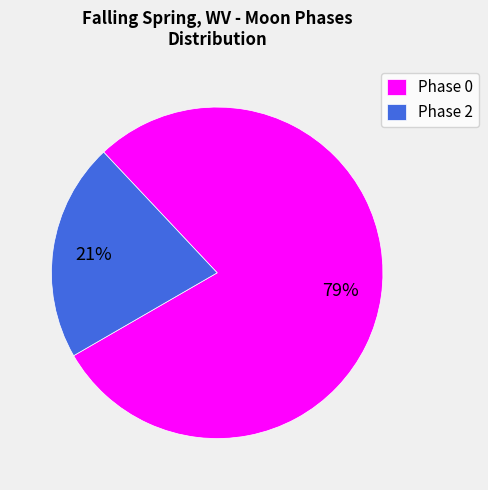

To the nearest percent, what is the average slice percentage?

50%